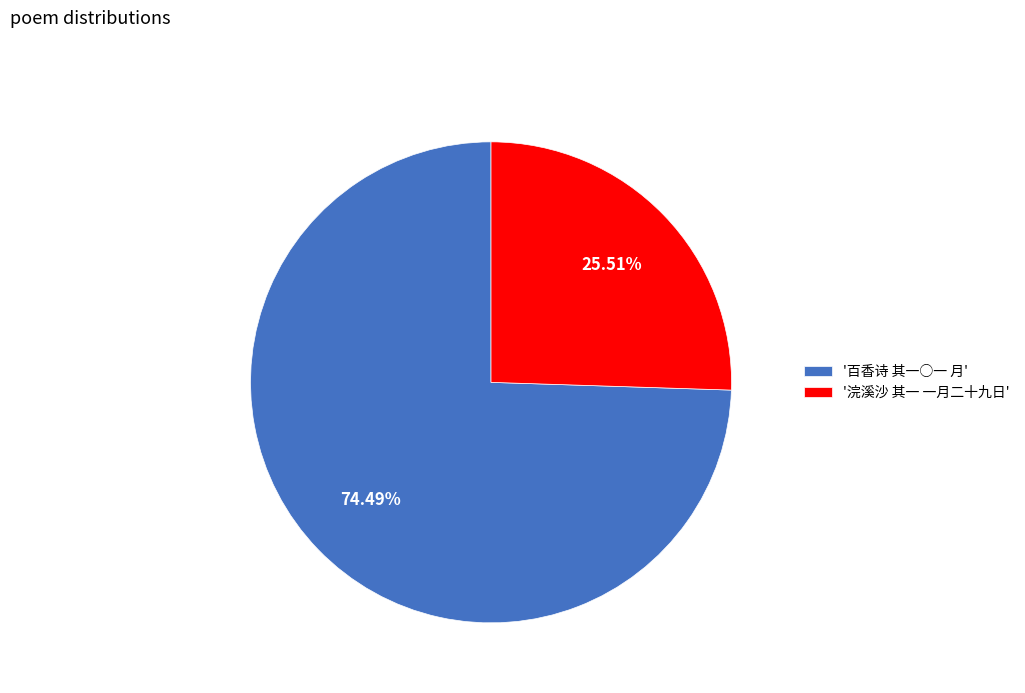

Is there any slice that represents more than half of the pie?

Yes